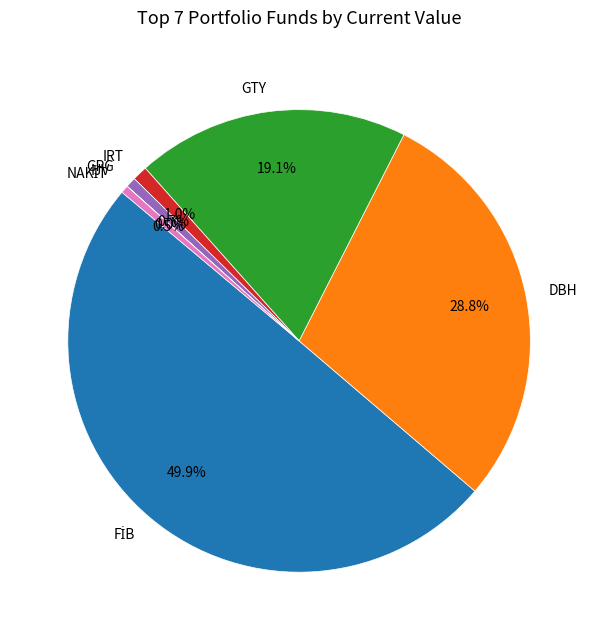

How much of the chart is everything except DBH?

71.2%